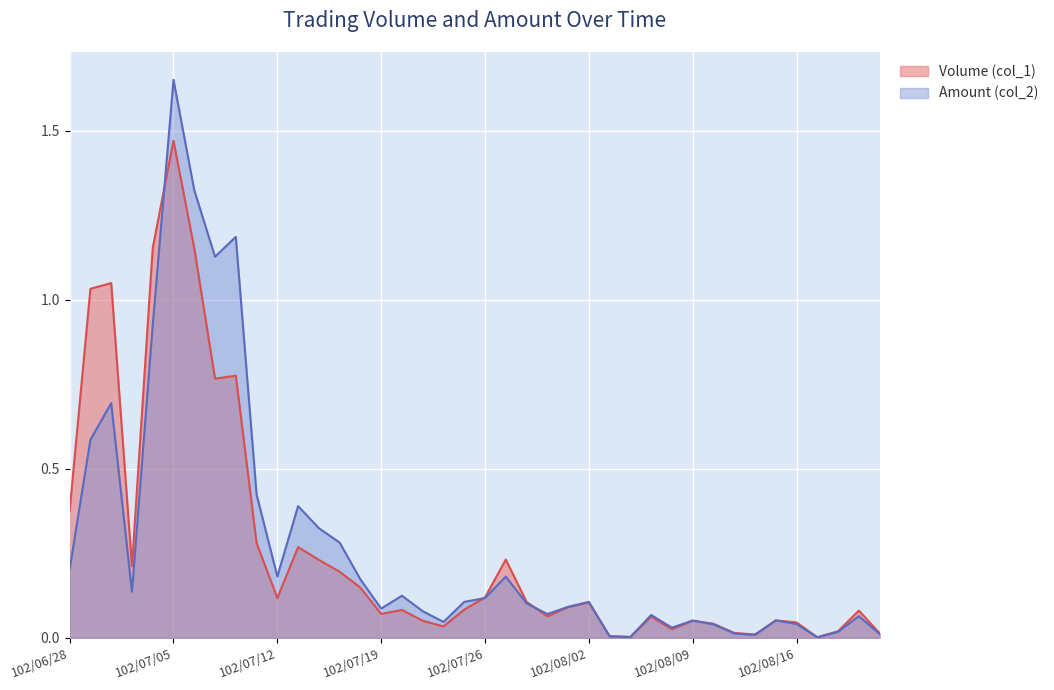

At which category does Amount (col_2) reach its first local peak?

102/07/02